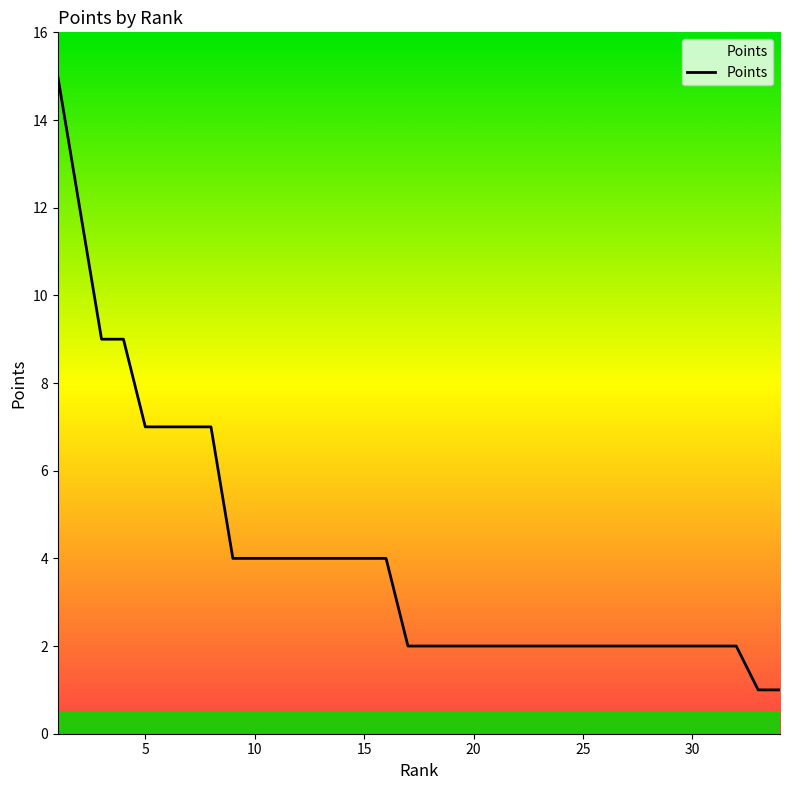

How many distinct data groups are displayed?

1